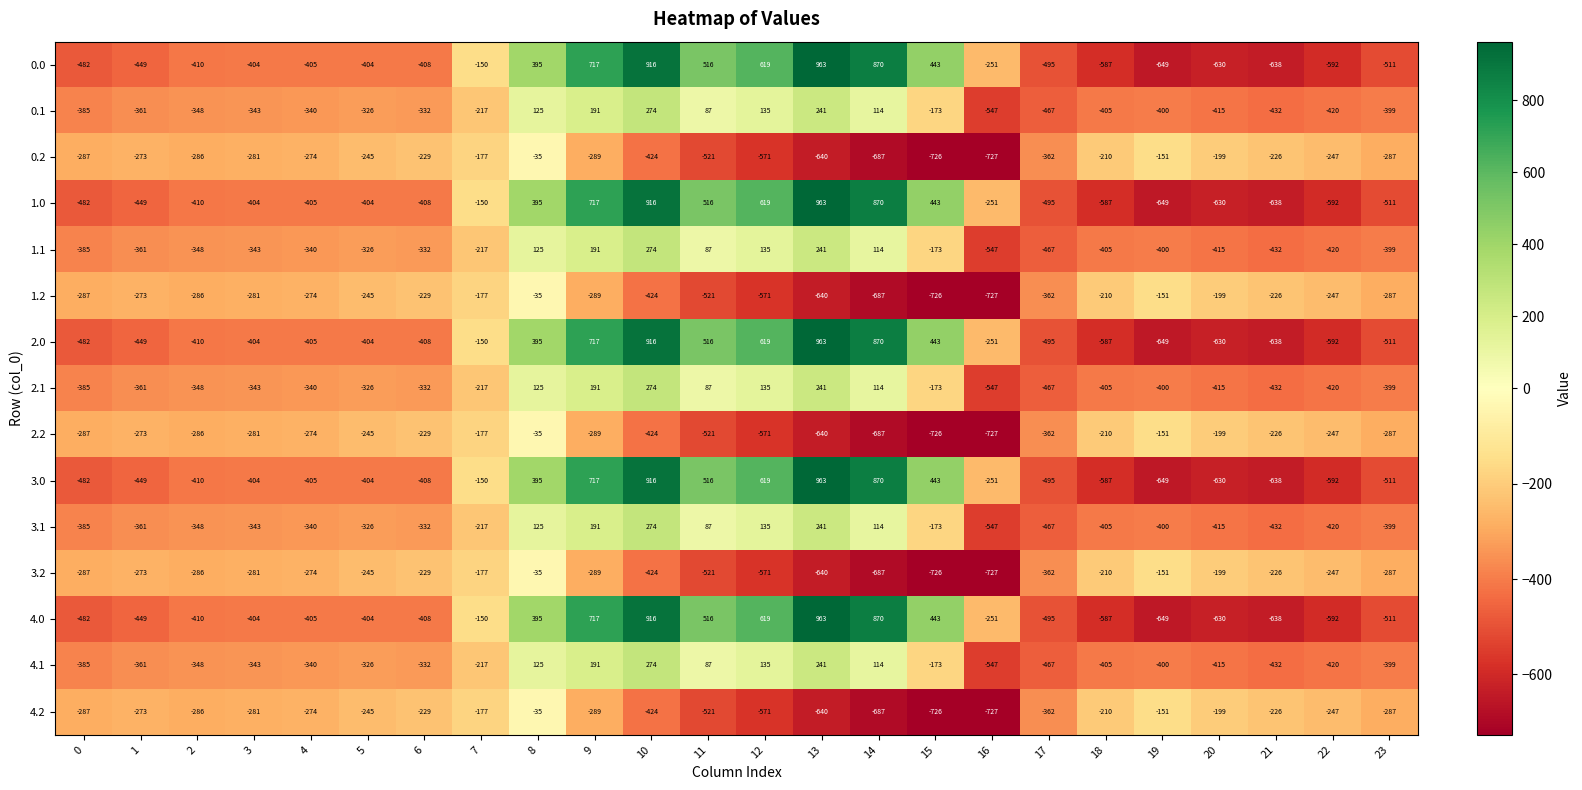

What is the difference between the maximum and minimum values in the 2.2 series?

692